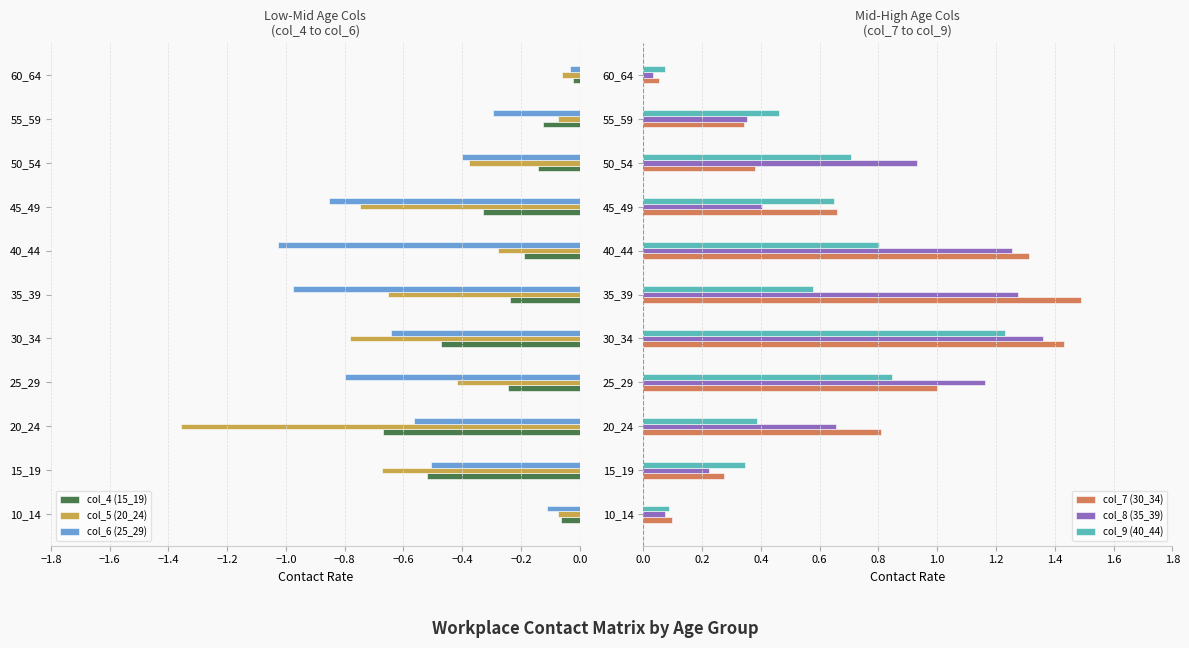

Is it true that col_5 (20_24) equals -0.2 at 45_49?

False